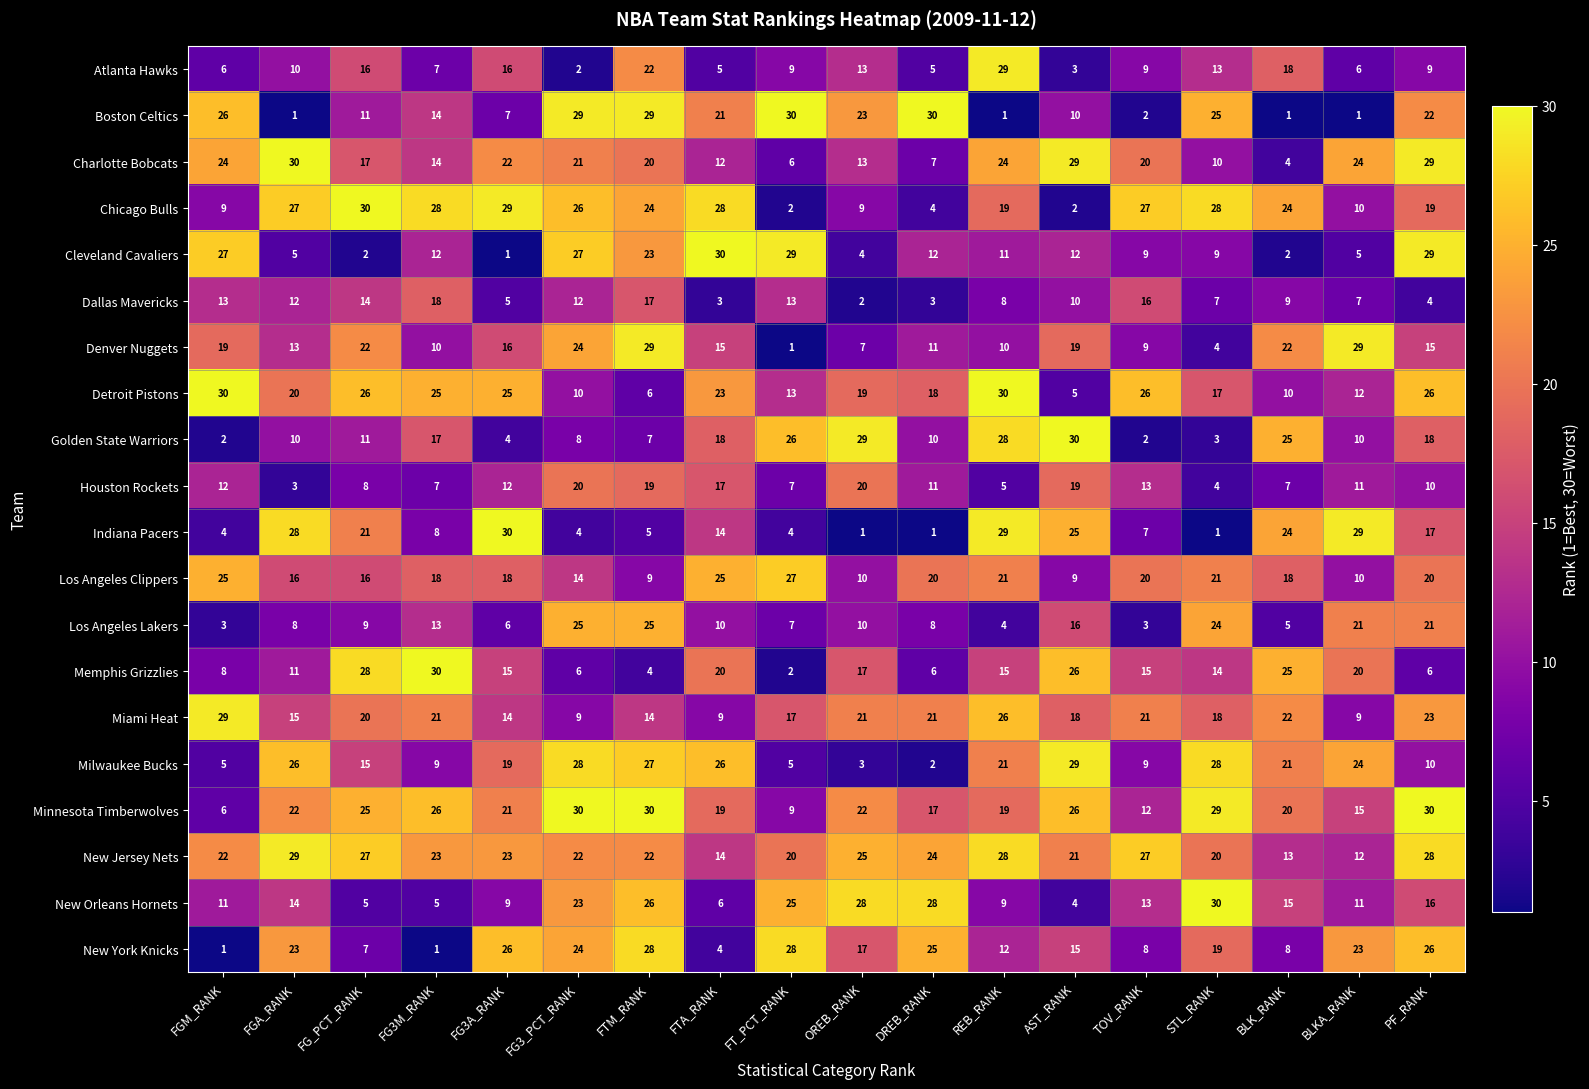

How many distinct data groups are displayed?

20